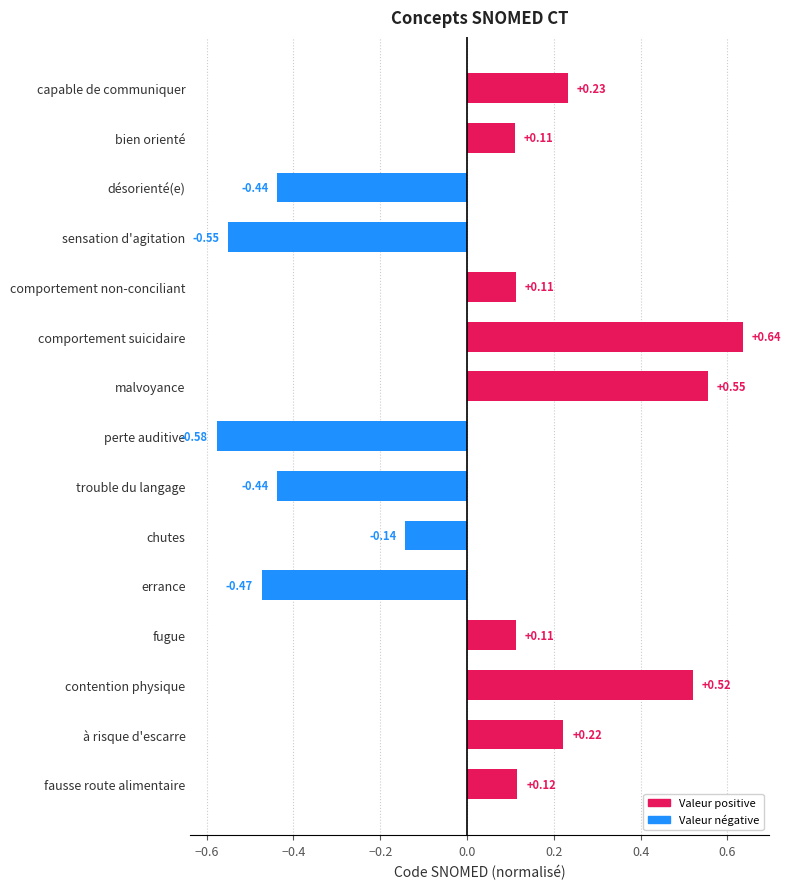

What is the difference between the values at fausse route alimentaire and chutes?

0.3